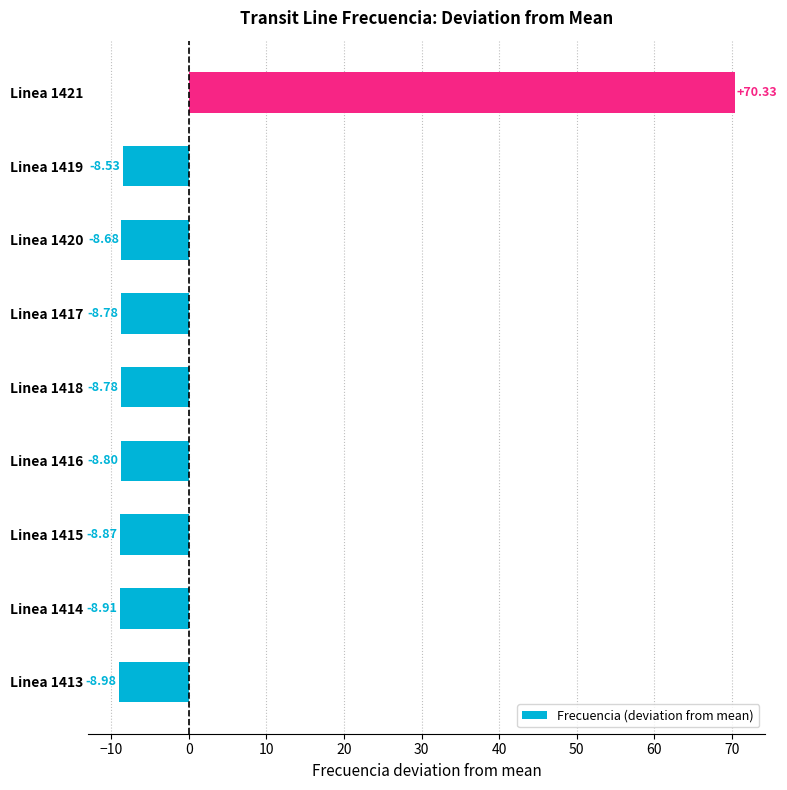

Between Linea 1413 and Linea 1415, which is larger?

Linea 1415